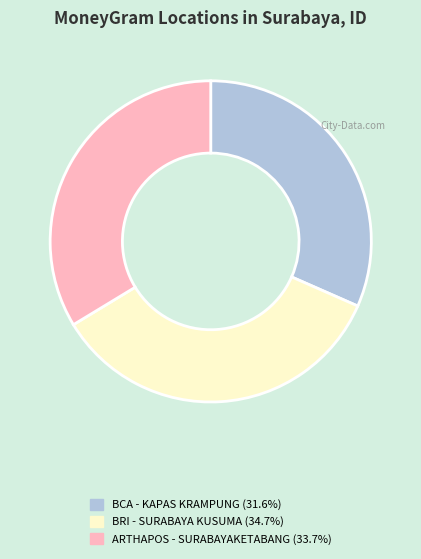

How many slices are in this pie chart?

3